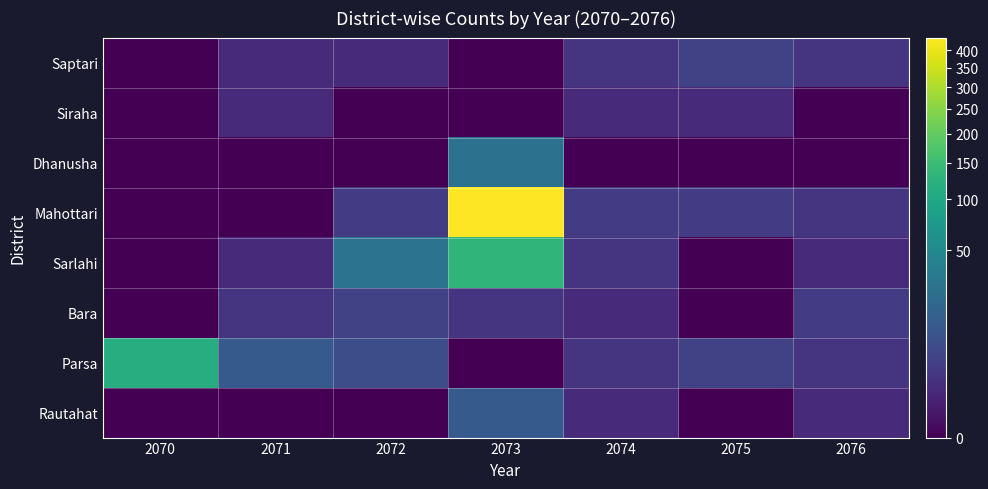

Which series has the widest spread of values?

Mahottari